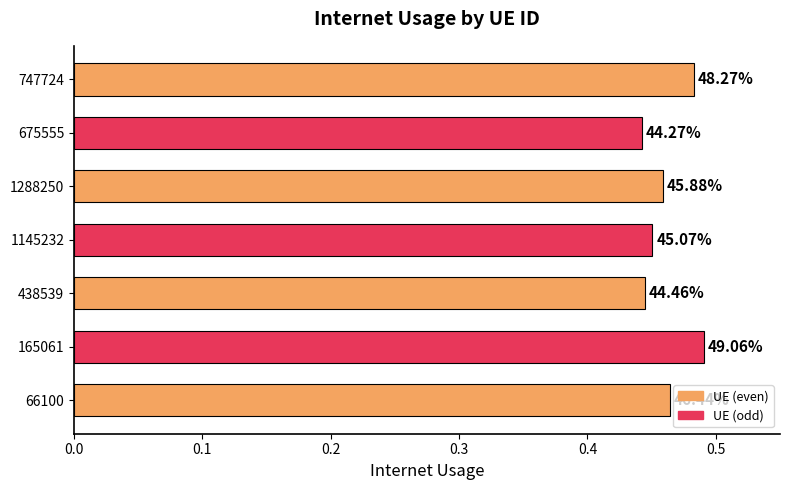

Does the chart contain any negative values?

No